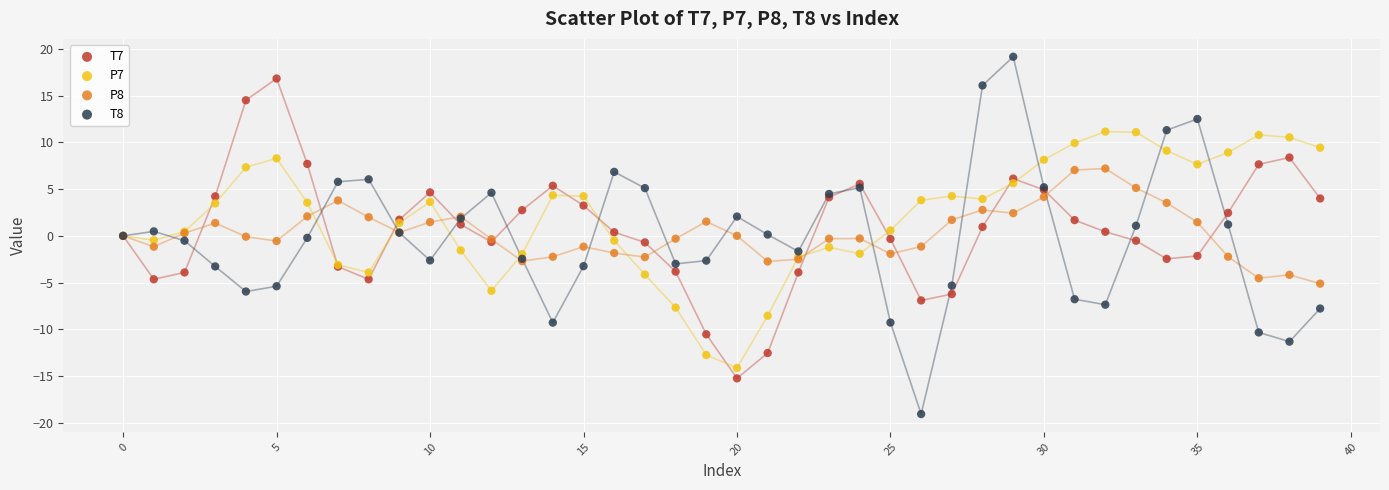

Which series has the largest Y range (max minus min)?

T8